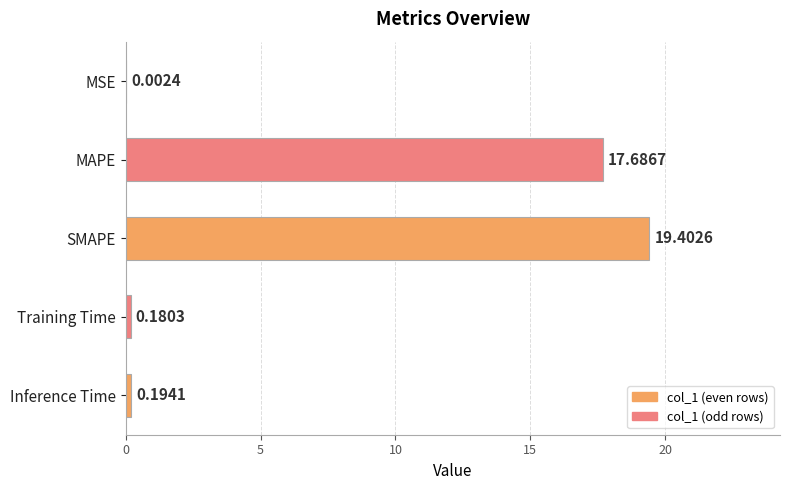

What is the sum of the values at MSE and SMAPE?

19.4